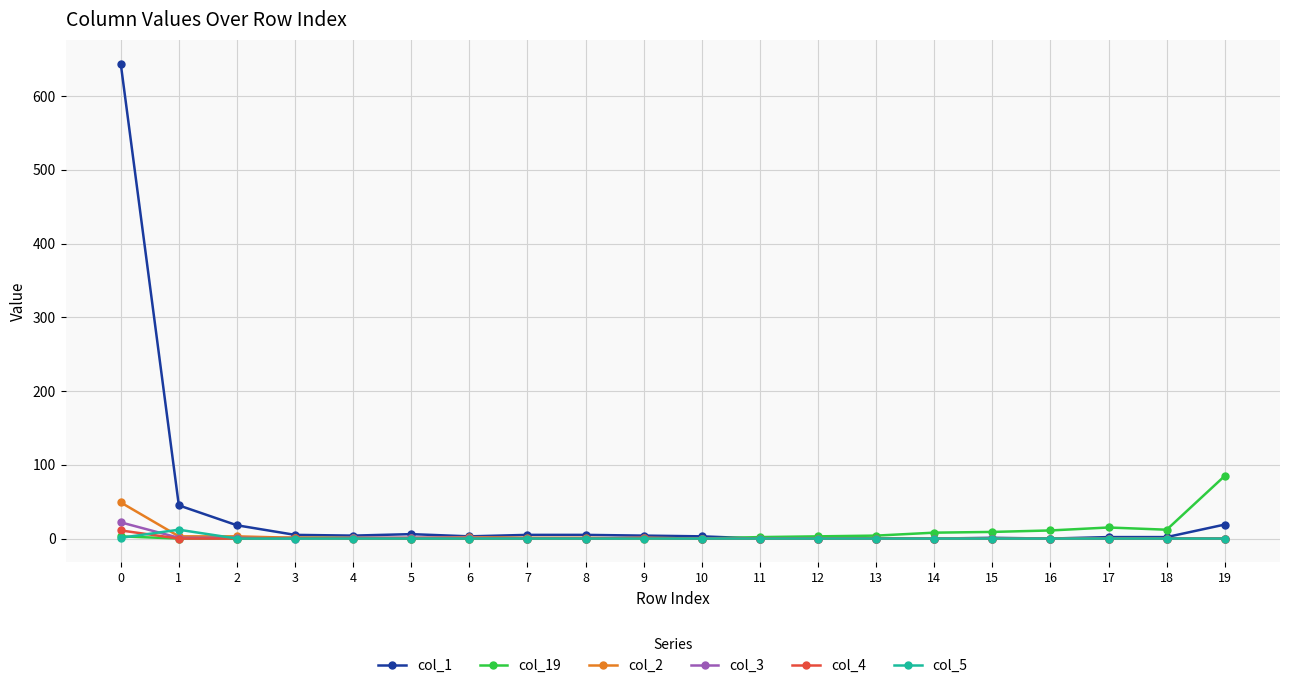

Is it true that col_19 equals 3 at 0?

True